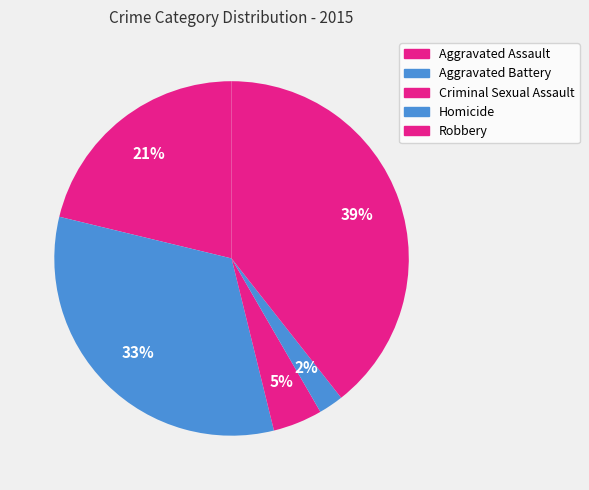

Rank the categories by value from lowest to highest.

Homicide, Criminal Sexual Assault, Aggravated Assault, Aggravated Battery, Robbery